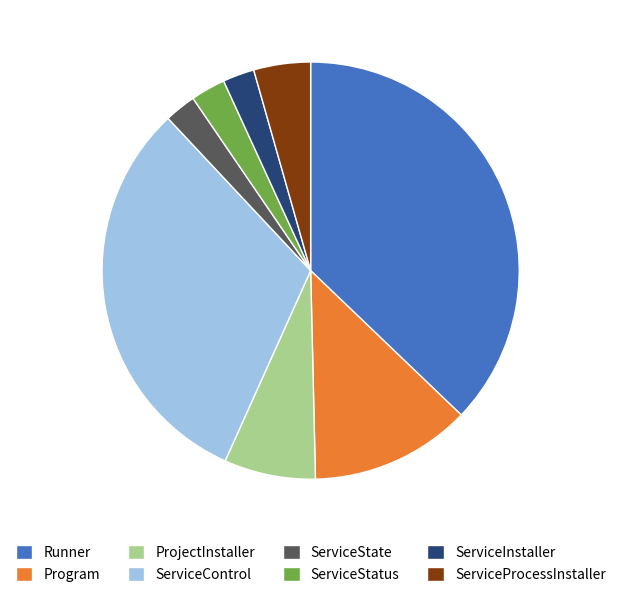

Which category has the biggest portion of the pie?

Runner